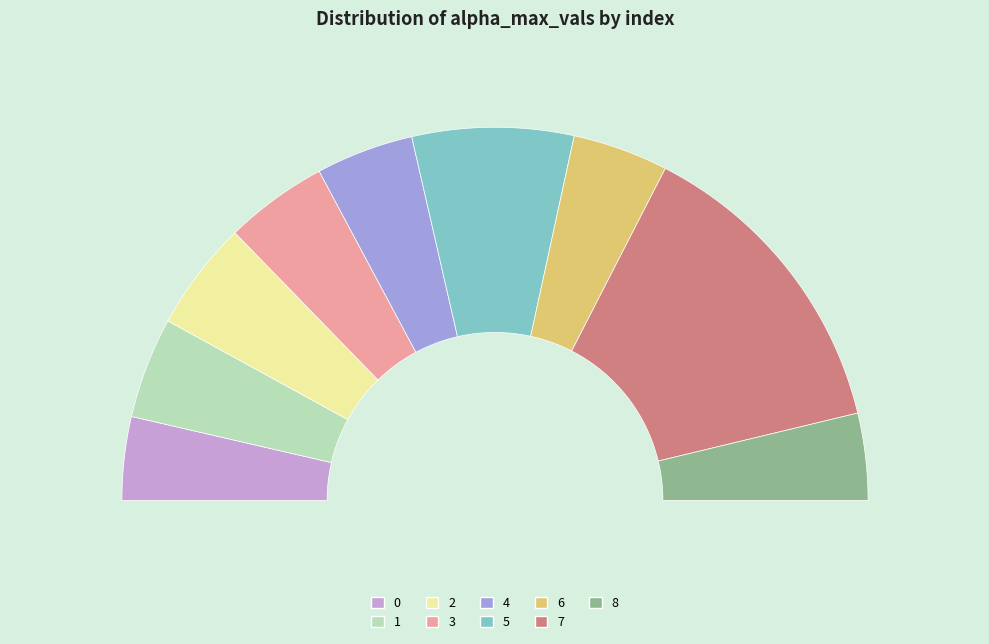

To the nearest percent, what percentage of the pie is 4?

8%